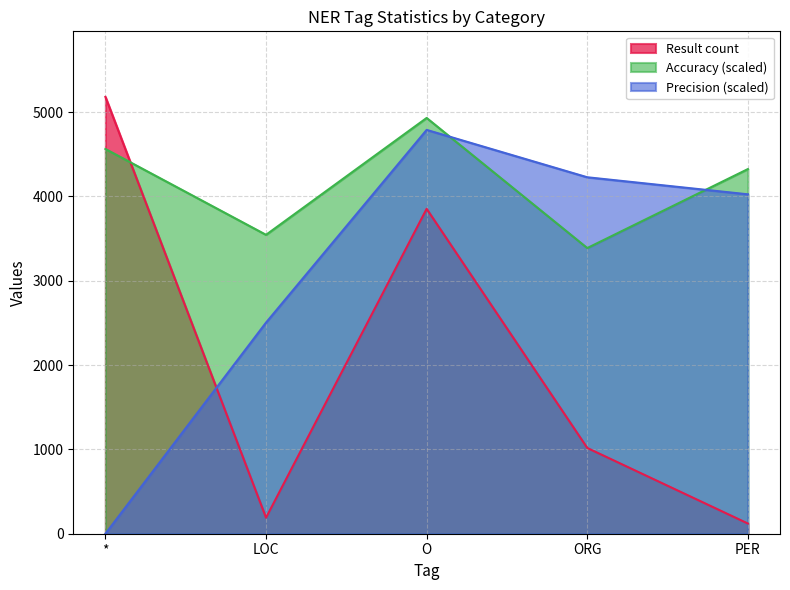

What is the sum of all Result count values?

10362.0